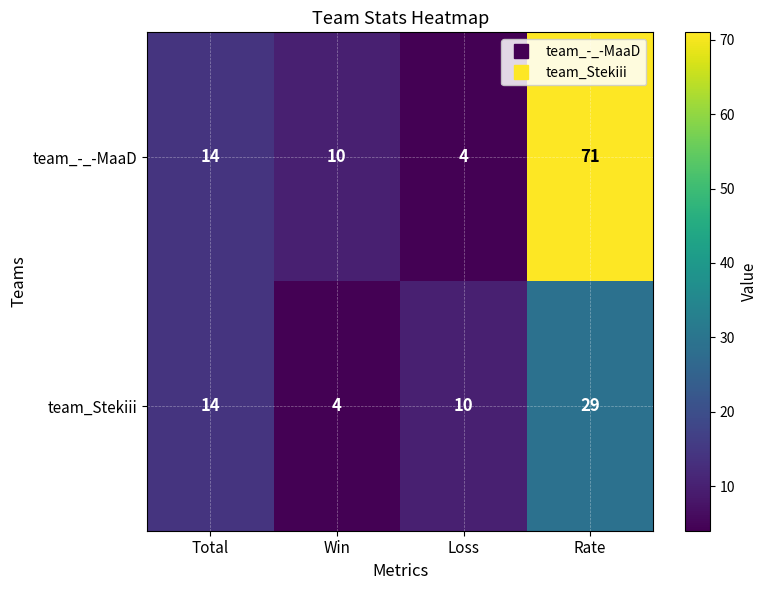

What value does the team_Stekiii series have at Loss, to the nearest 5?

10